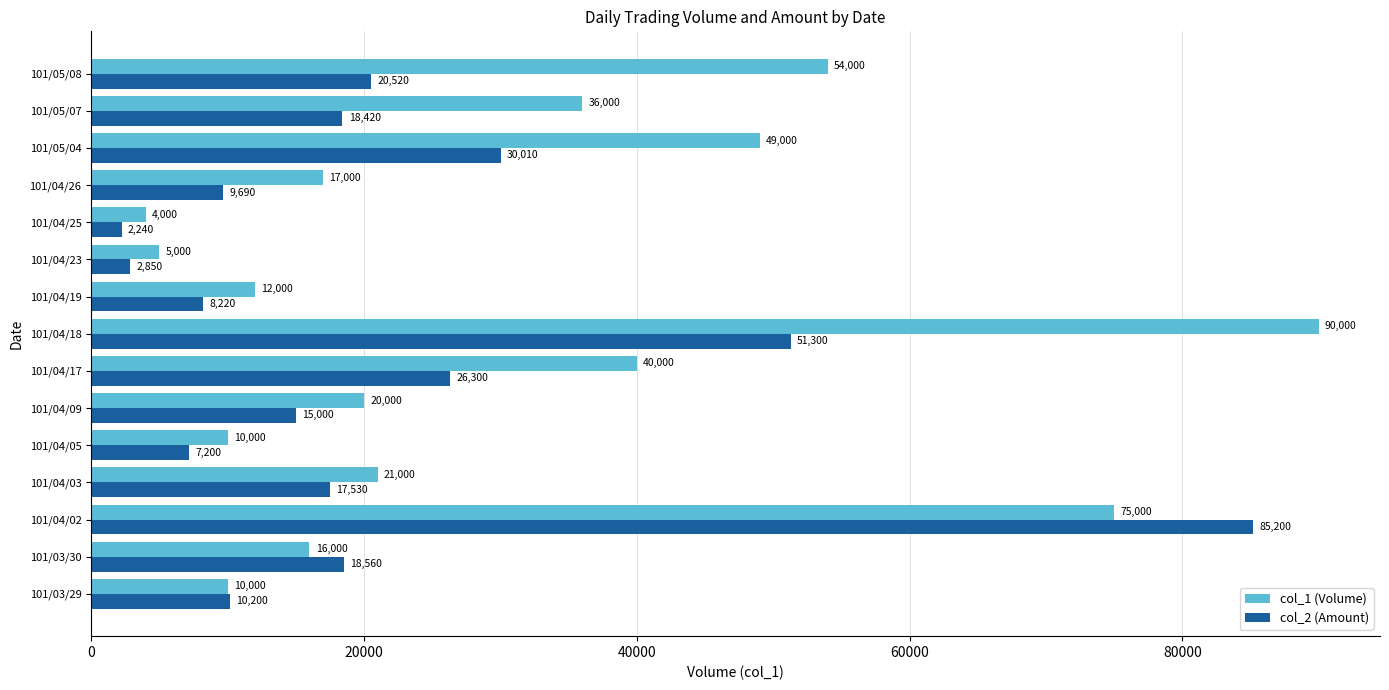

Which category has the highest value across all series?

101/04/18